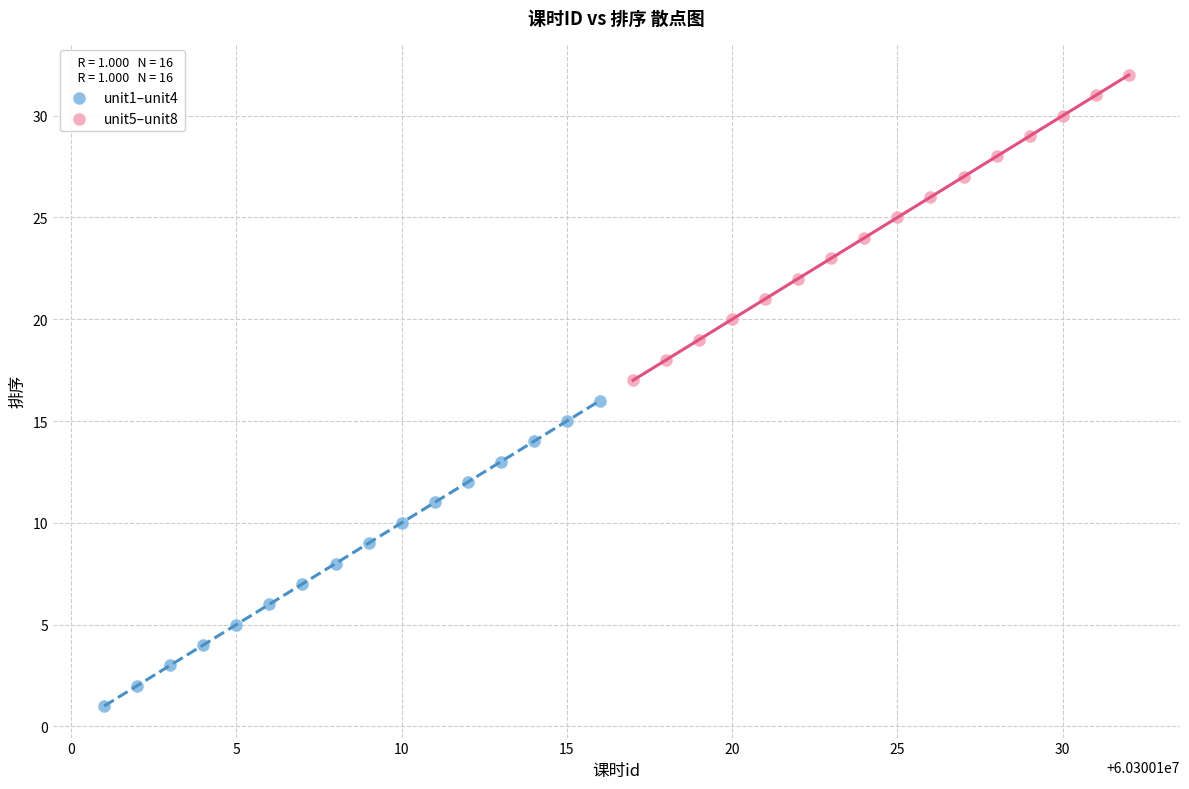

Which series reaches the minimum Y coordinate?

unit1–unit4